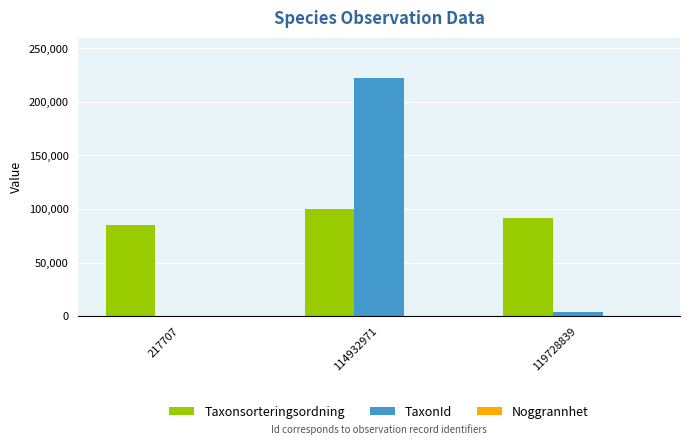

Which series has the largest total across all categories?

Taxonsorteringsordning